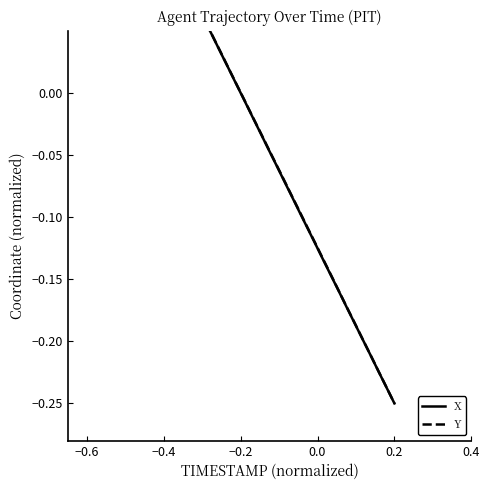

What is the difference between the maximum and minimum values in the X series?

0.5